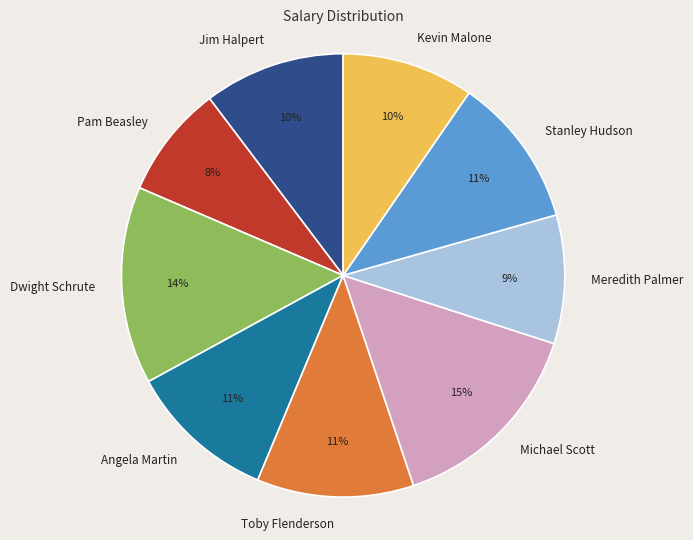

Is there any slice that represents more than half of the pie?

No